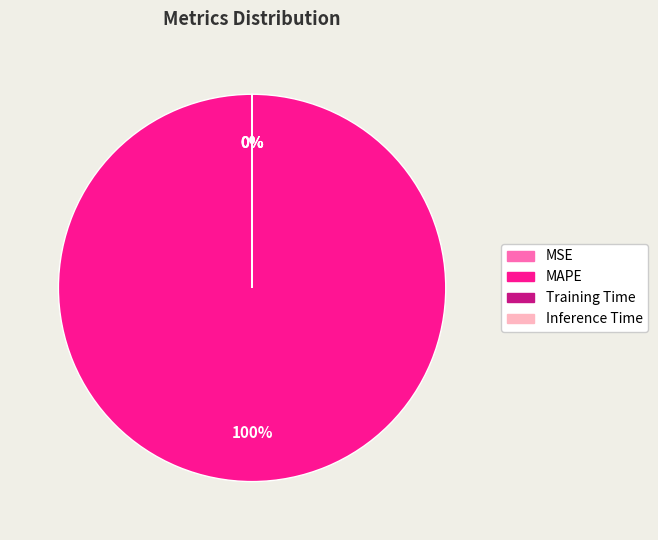

True or false: Inference Time accounts for 1% of the total.

False